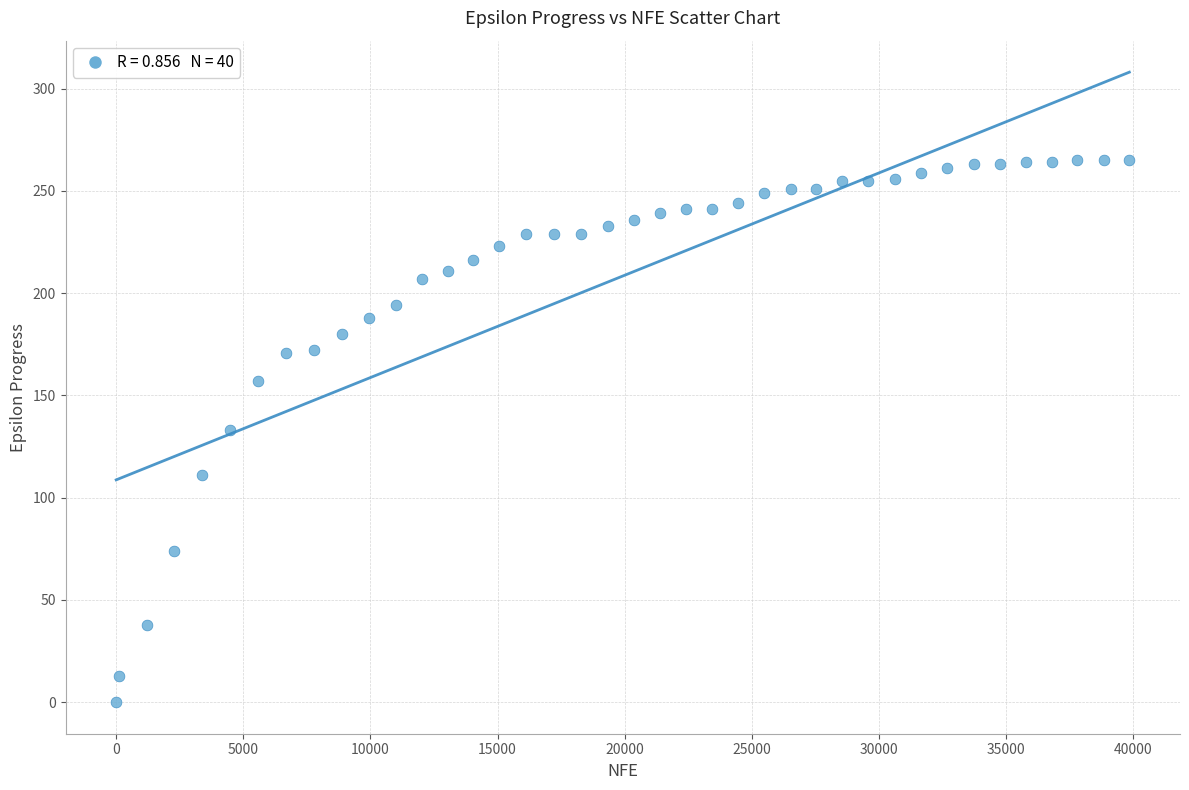

What is the range of X values (max minus min)?

39848